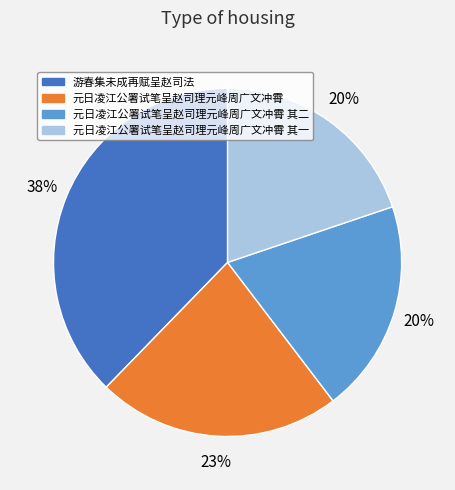

How many slices are in this pie chart?

4